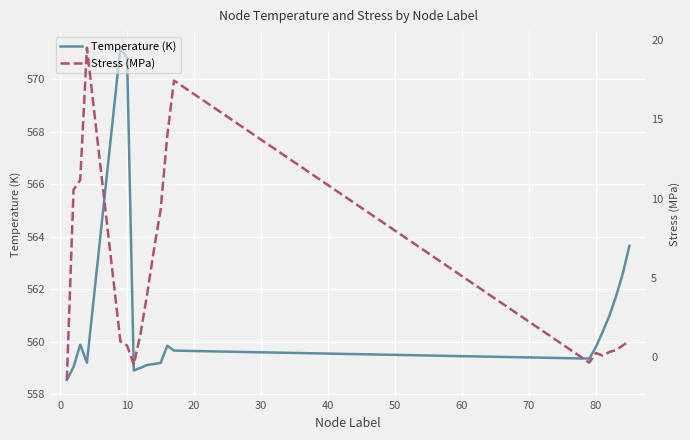

What is the smallest value displayed?

-1.5